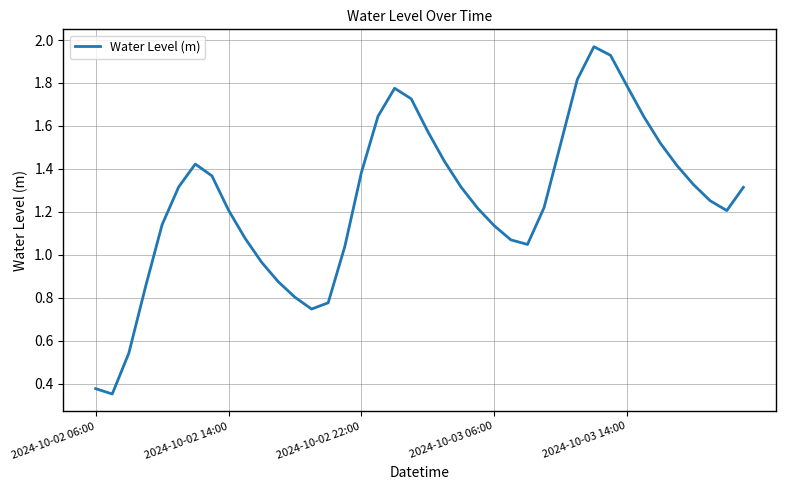

Does the chart display data point markers on the line(s)?

No